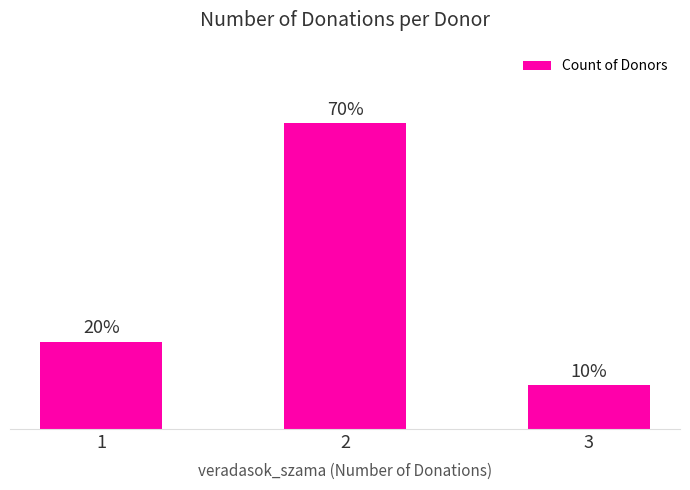

Does the chart contain any negative values?

No